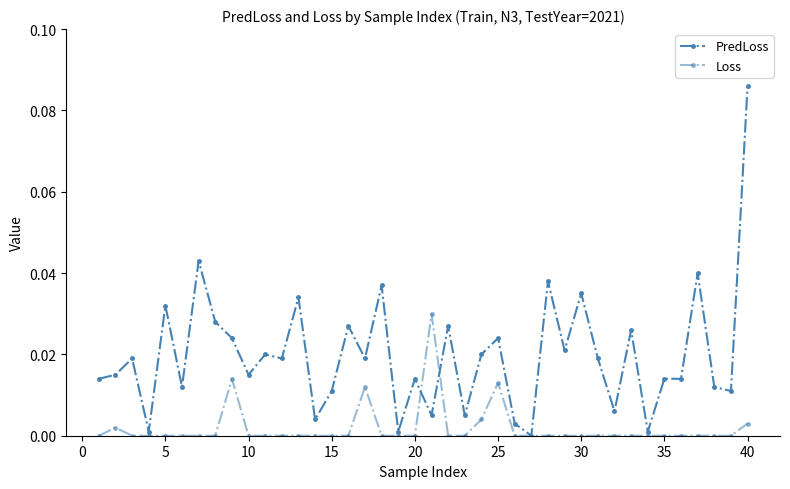

True or false: PredLoss and Loss cross at least once.

True